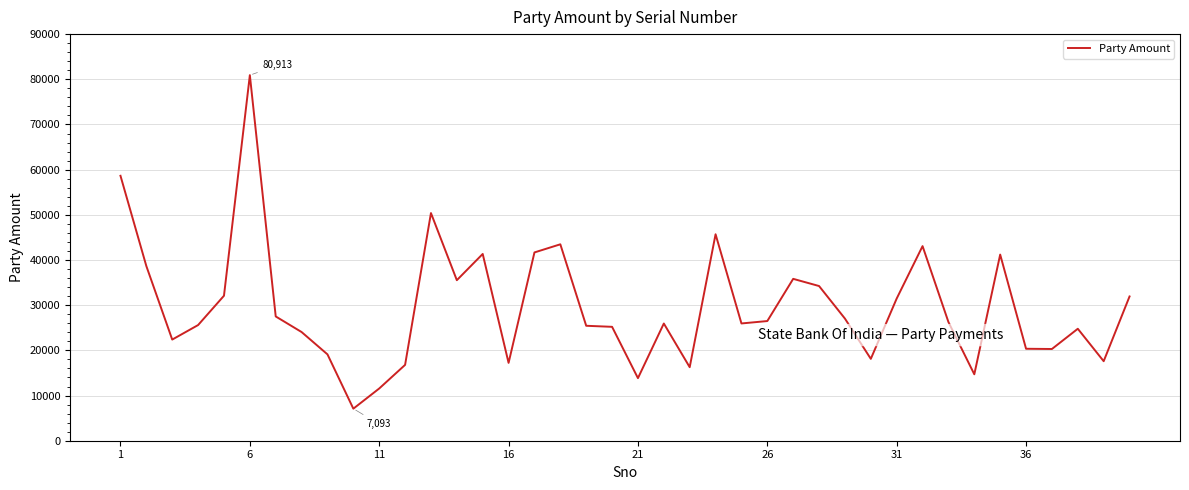

How many values are below 26271?

20